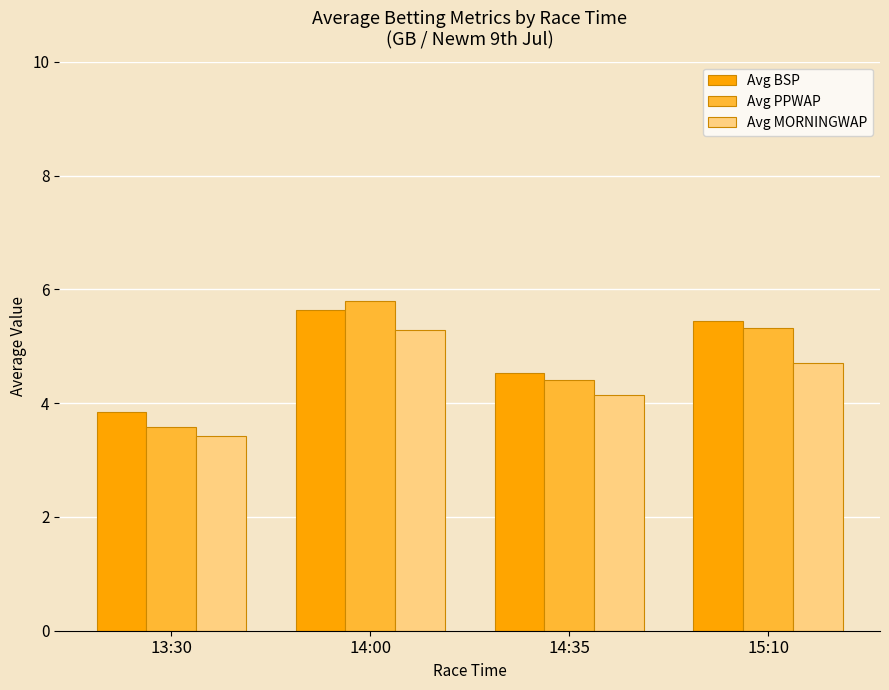

Between 14:00 and 14:35, which series saw the biggest shift?

Avg PPWAP